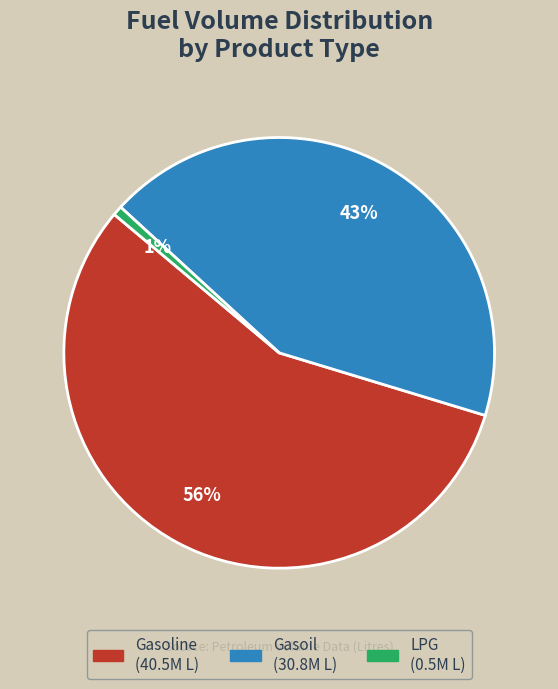

Is there any slice that represents more than half of the pie?

Yes